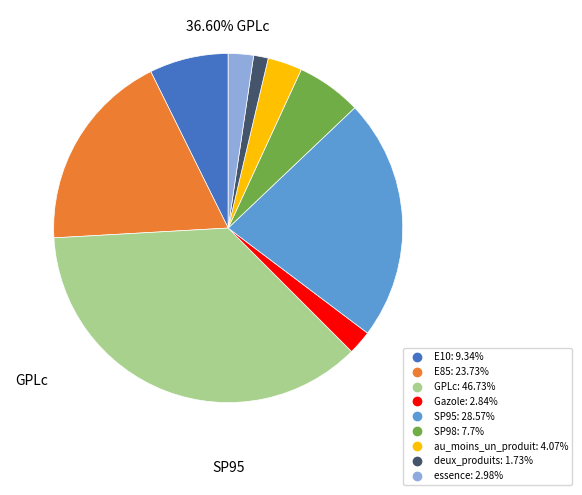

Which slice is the smallest?

deux_produits